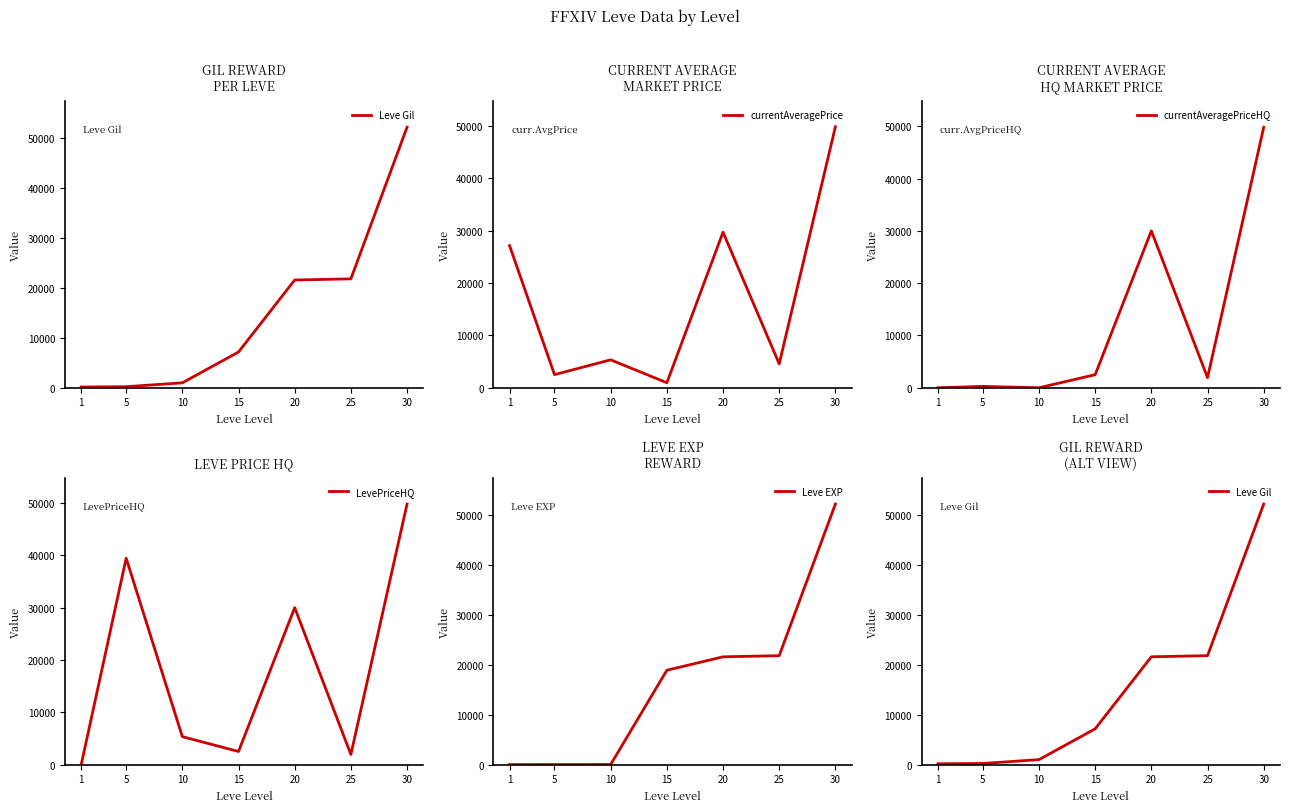

Rank the categories by currentAveragePriceHQ value from lowest to highest.

1, 10, 5, 25, 15, 20, 30